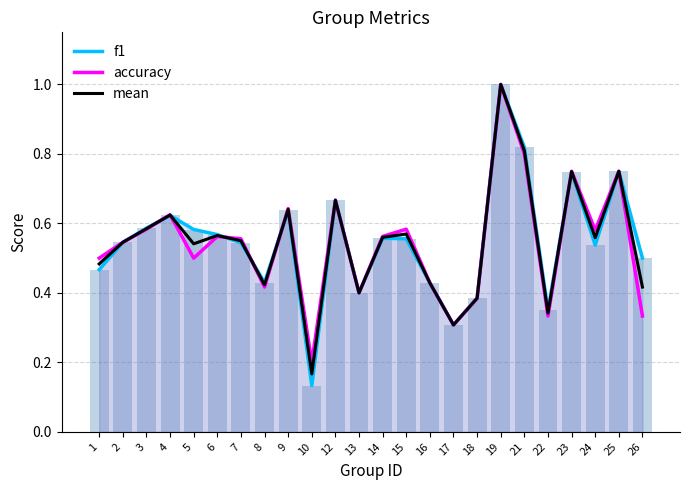

What is the approximate value of accuracy at 9?

0.6